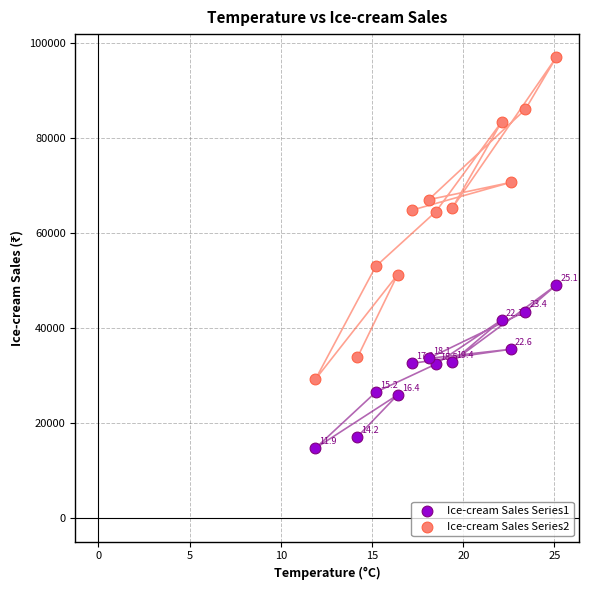

Which series contains the lowest Y value?

Ice-cream Sales Series1